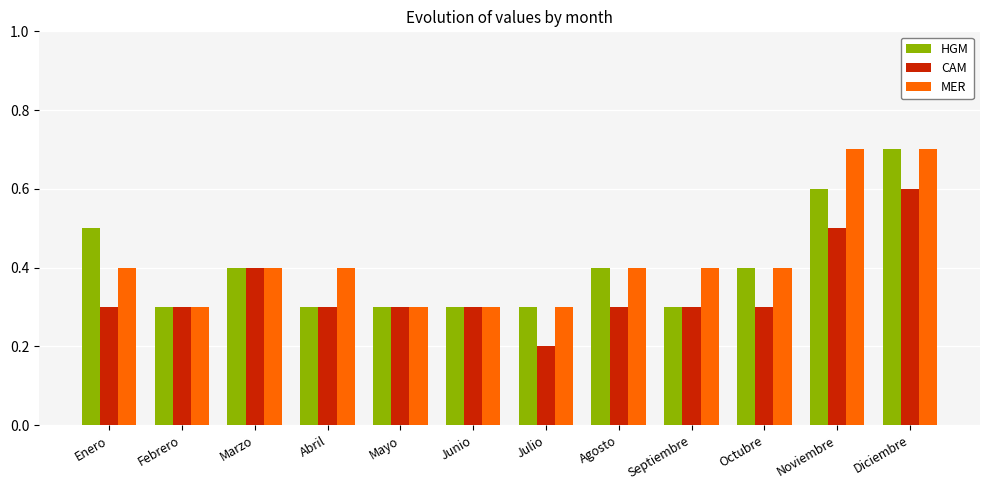

Reading left to right, list all the values displayed in this chart.

HGM: Enero=0.5	Febrero=0.3	Marzo=0.4	Abril=0.3	Mayo=0.3	Junio=0.3	Julio=0.3	Agosto=0.4	Septiembre=0.3	Octubre=0.4	Noviembre=0.6	Diciembre=0.7
CAM: Enero=0.3	Febrero=0.3	Marzo=0.4	Abril=0.3	Mayo=0.3	Junio=0.3	Julio=0.2	Agosto=0.3	Septiembre=0.3	Octubre=0.3	Noviembre=0.5	Diciembre=0.6
MER: Enero=0.4	Febrero=0.3	Marzo=0.4	Abril=0.4	Mayo=0.3	Junio=0.3	Julio=0.3	Agosto=0.4	Septiembre=0.4	Octubre=0.4	Noviembre=0.7	Diciembre=0.7